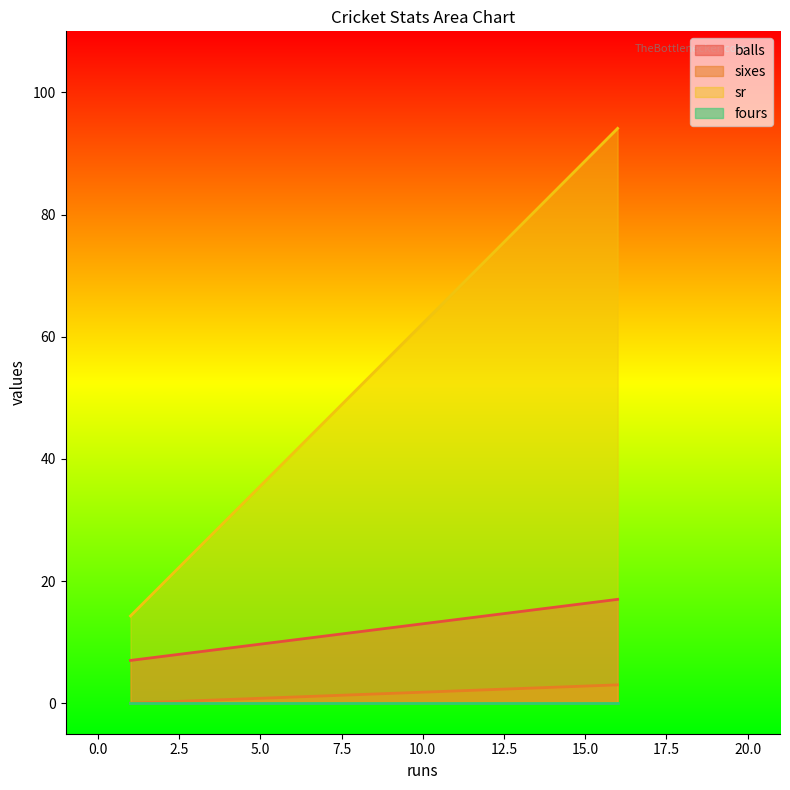

True or false: fours and balls cross at least once.

False